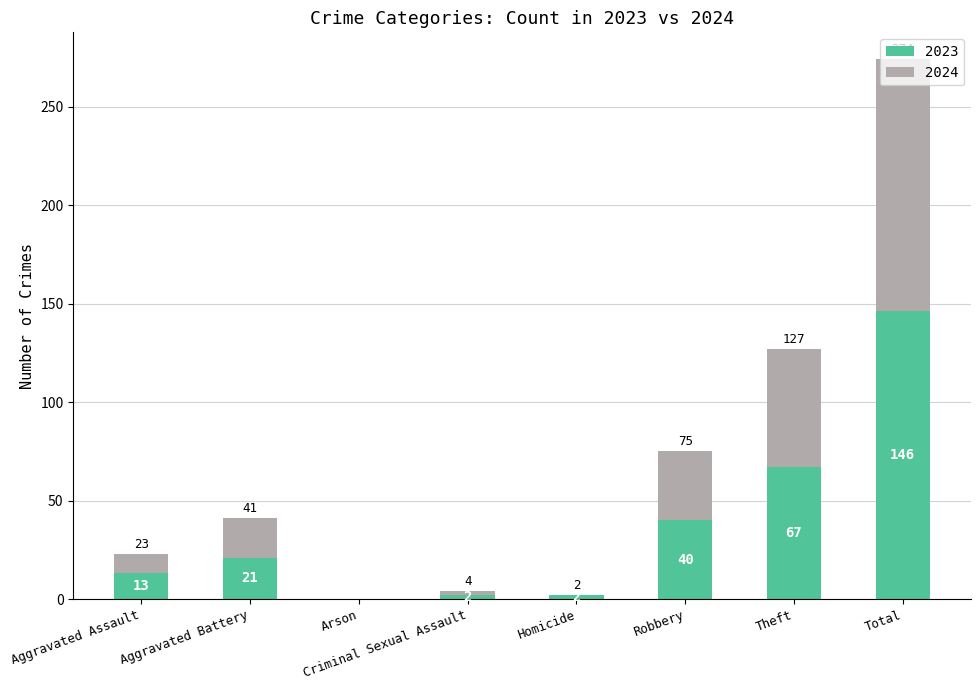

Are the bars grouped side by side (vs. stacked)?

No